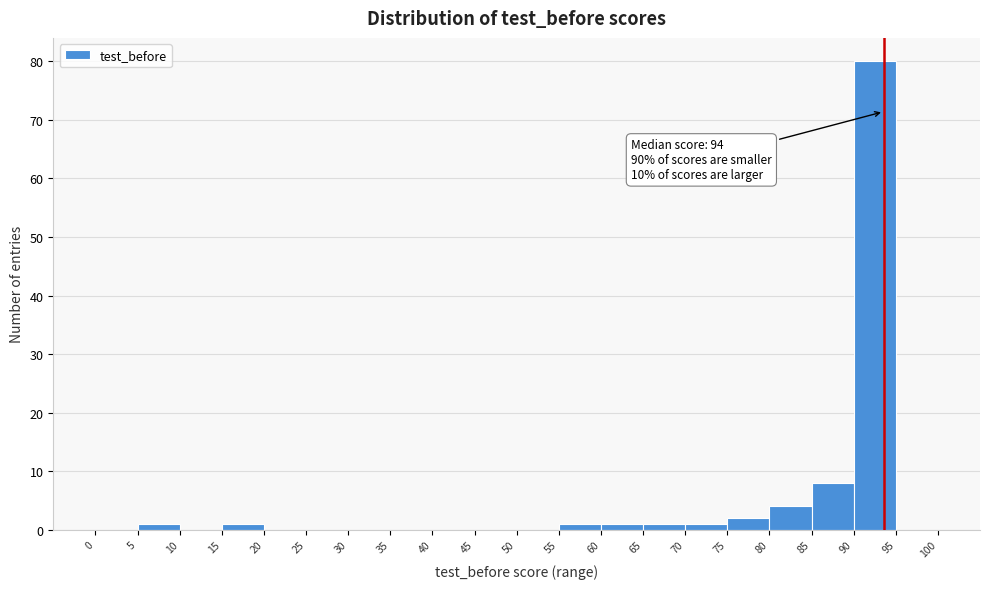

Which range on the x-axis has the tallest bar?

90 to 95